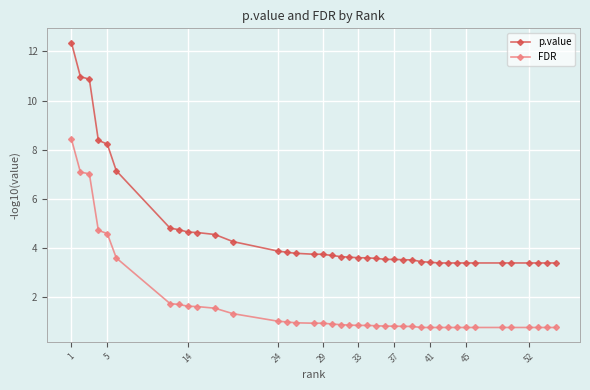

Which series has the widest spread of values?

p.value